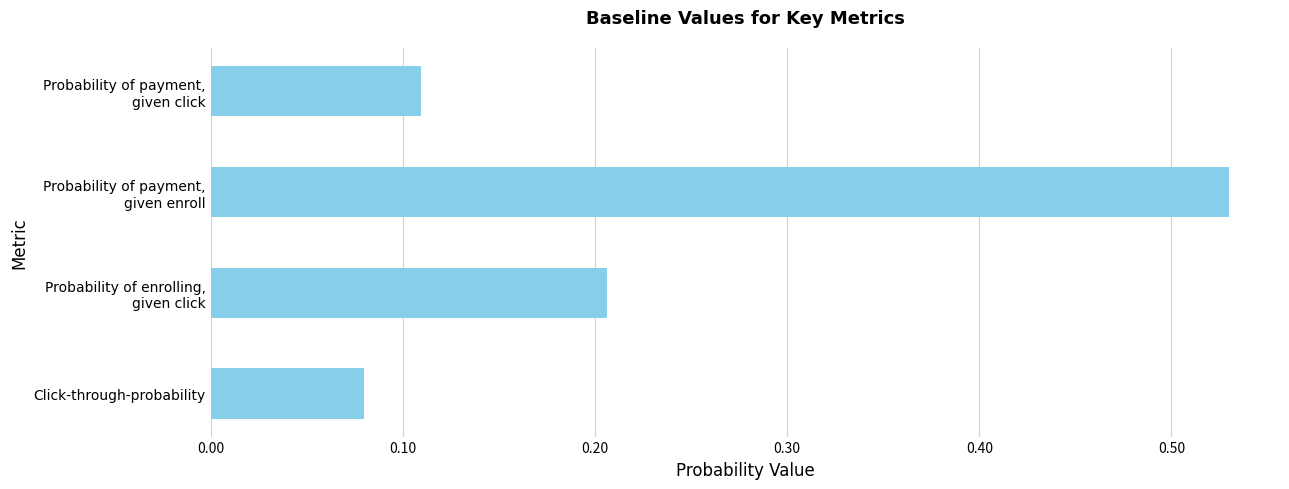

Which category has the lowest value across all series?

Click-through-probability